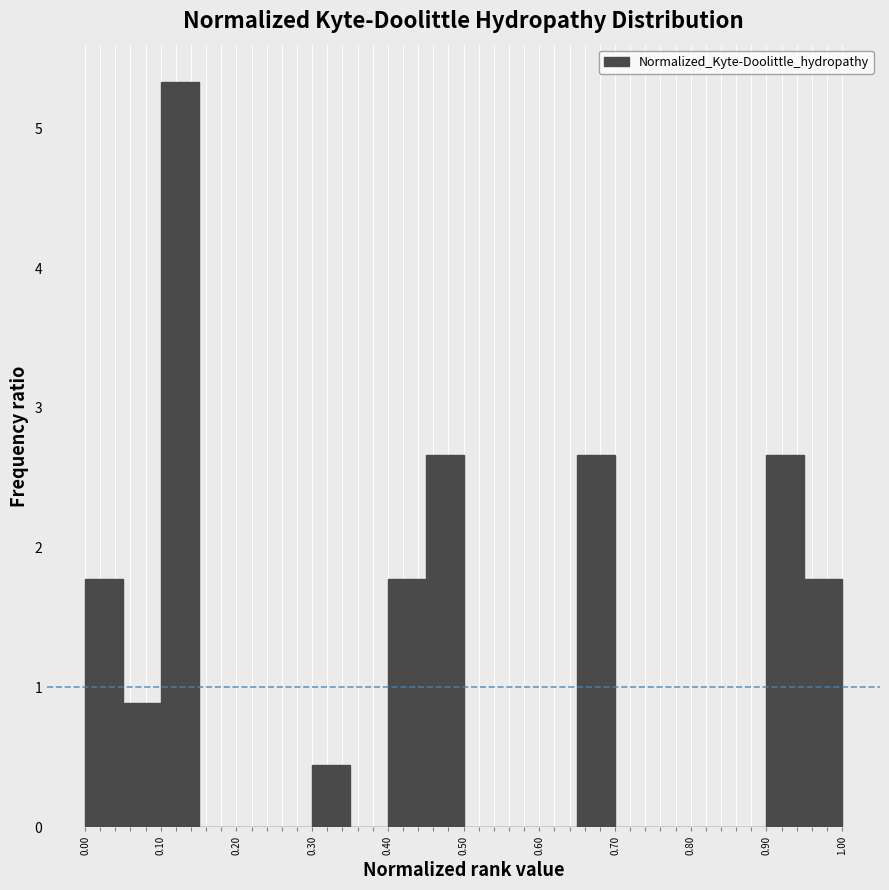

What is the height of the bar covering 0.00 to 0.05 on the x-axis? The values are not printed on the chart, so give them approximately, as read against the axis.

1.8